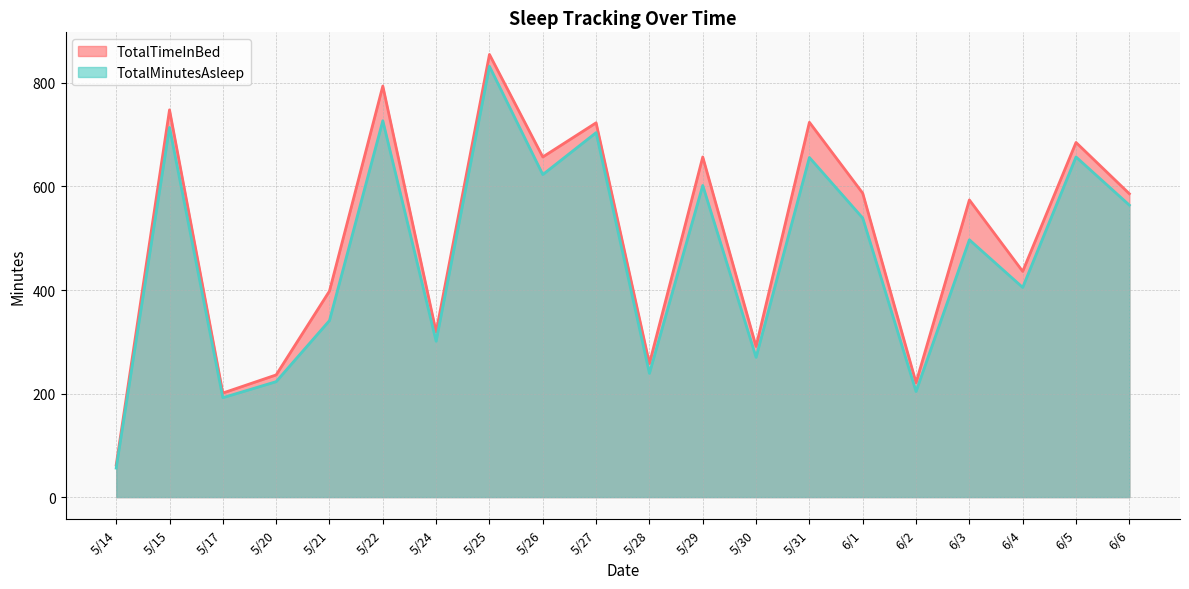

Reading left to right, list all the values displayed in this chart.

TotalTimeInBed: 5/14=62	5/15=748	5/17=201	5/20=236	5/21=398	5/22=794	5/24=319	5/25=855	5/26=657	5/27=723	5/28=258	5/29=657	5/30=291	5/31=724	6/1=587	6/2=221	6/3=574	6/4=436	6/5=685	6/6=586
TotalMinutesAsleep: 5/14=56	5/15=714	5/17=192	5/20=223	5/21=341	5/22=727	5/24=301	5/25=832	5/26=623	5/27=704	5/28=239	5/29=602	5/30=270	5/31=656	6/1=539	6/2=204	6/3=497	6/4=405	6/5=657	6/6=564